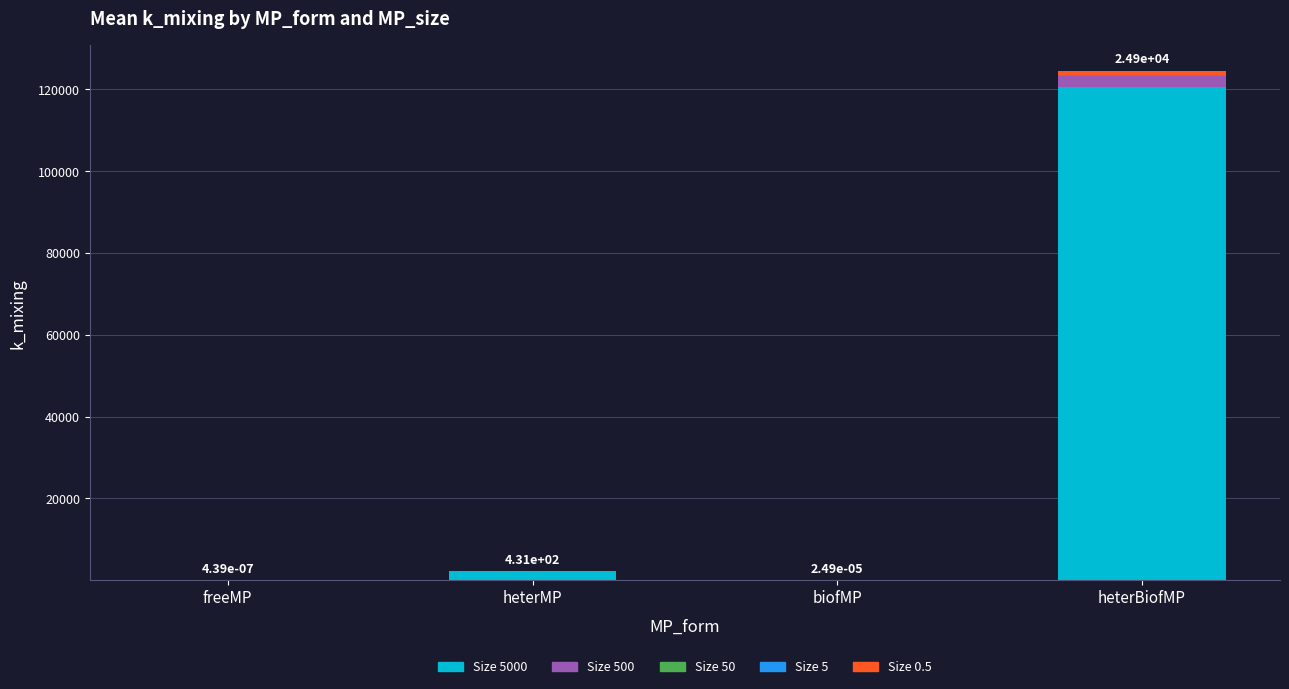

At which category is the sum across all series the highest?

heterBiofMP